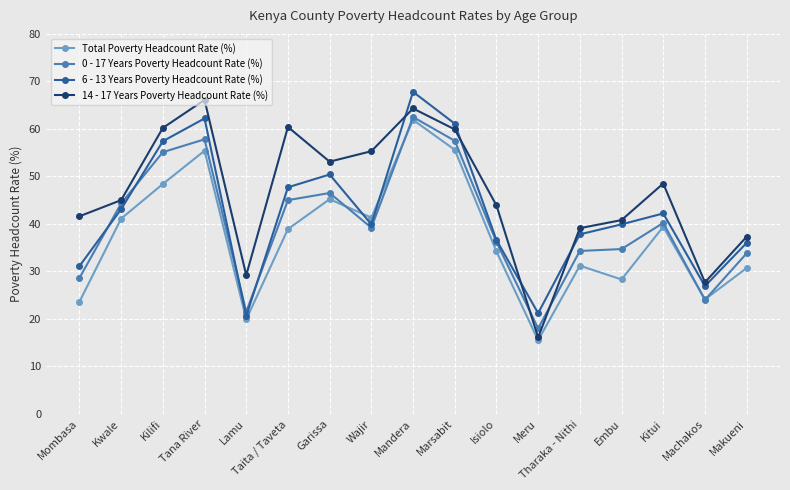

True or false: 0 - 17 Years Poverty Headcount Rate (%) and Total Poverty Headcount Rate (%) intersect in this chart.

True